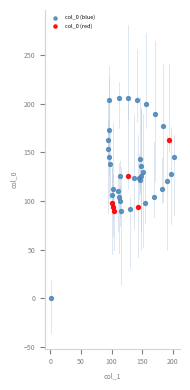

Which series reaches the minimum Y coordinate?

col_0 (blue)